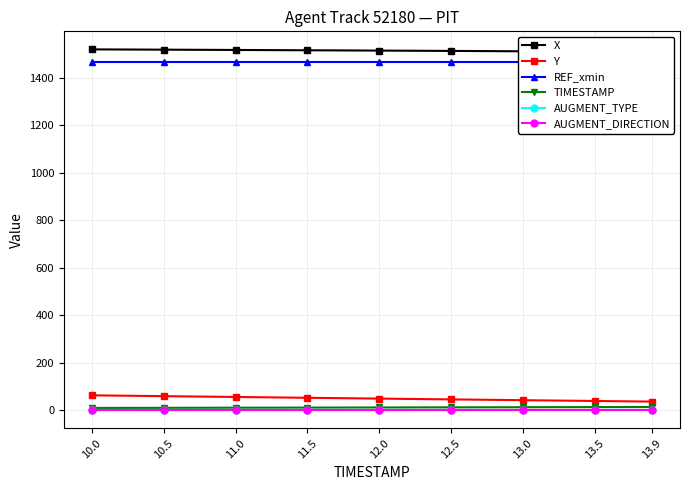

What is the total value across all series at 13.9?

3025.9